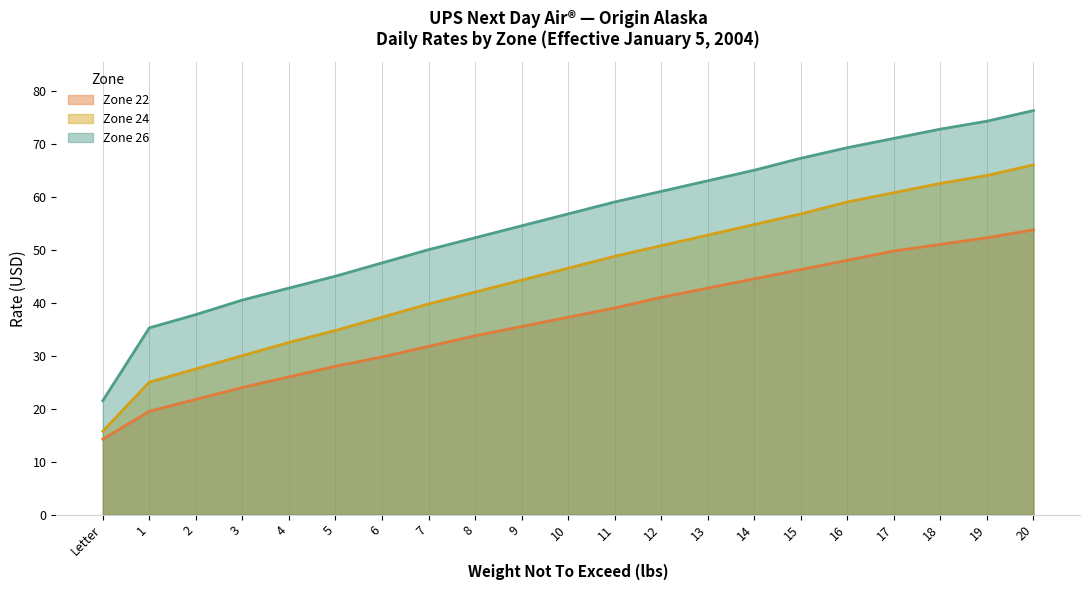

How many values in the Zone 26 series exceed 56?

11